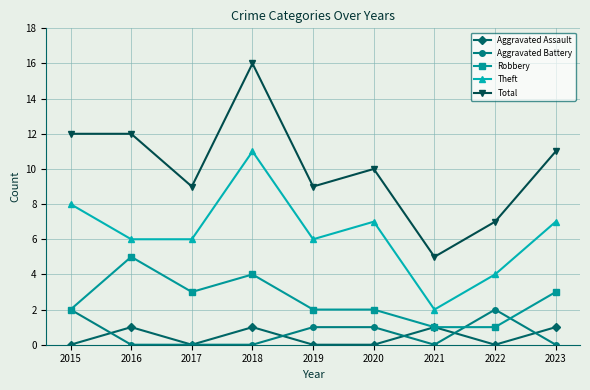

True or false: Total and Robbery cross at least once.

False